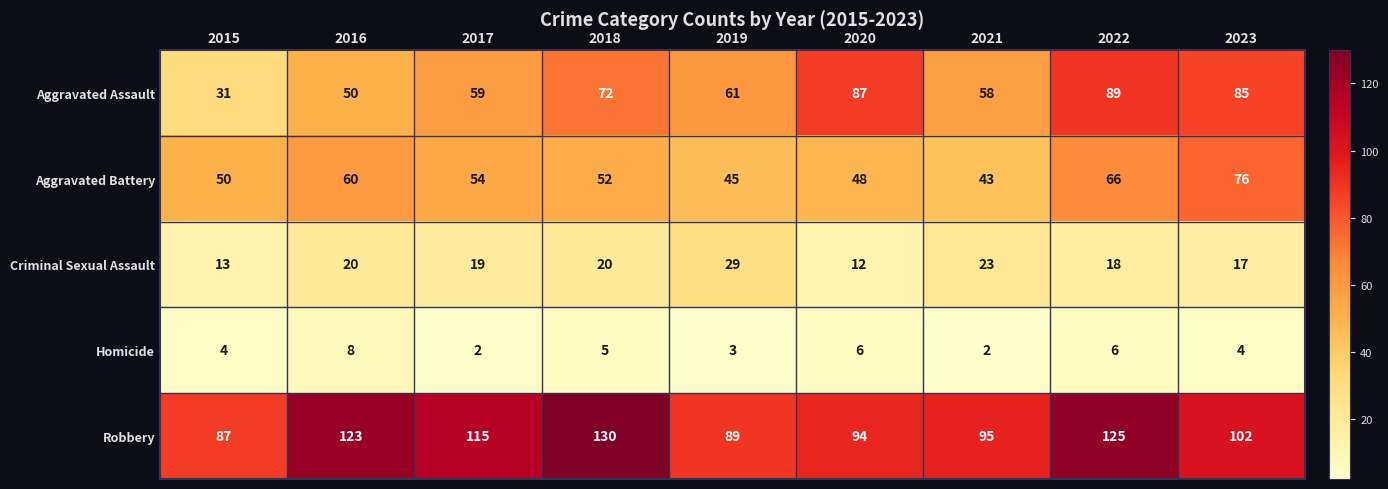

Which series has the largest range (max minus min)?

Aggravated Assault